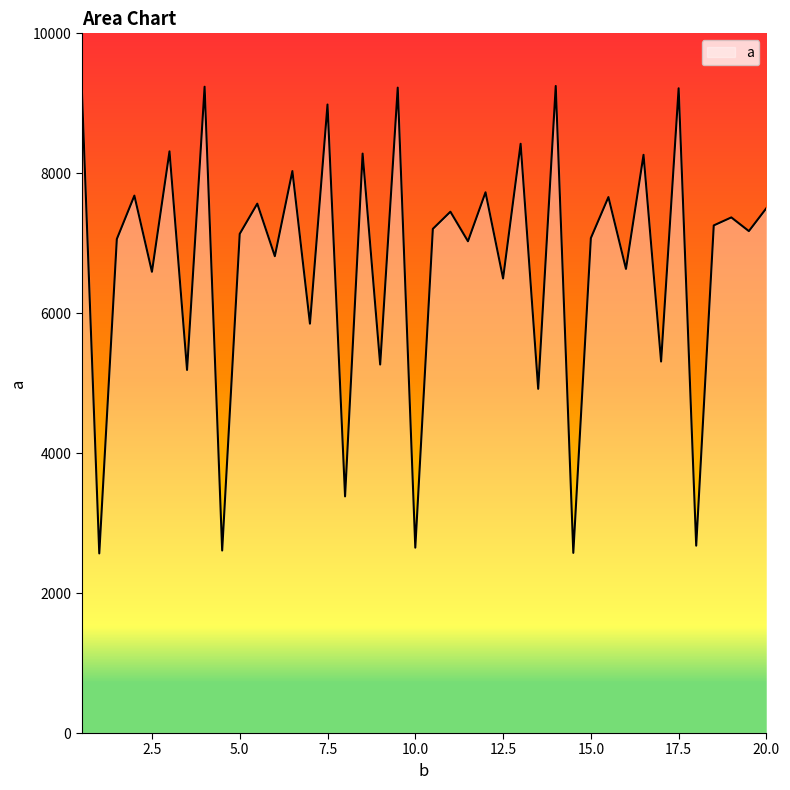

What is the difference between the maximum and minimum values?

6683.1